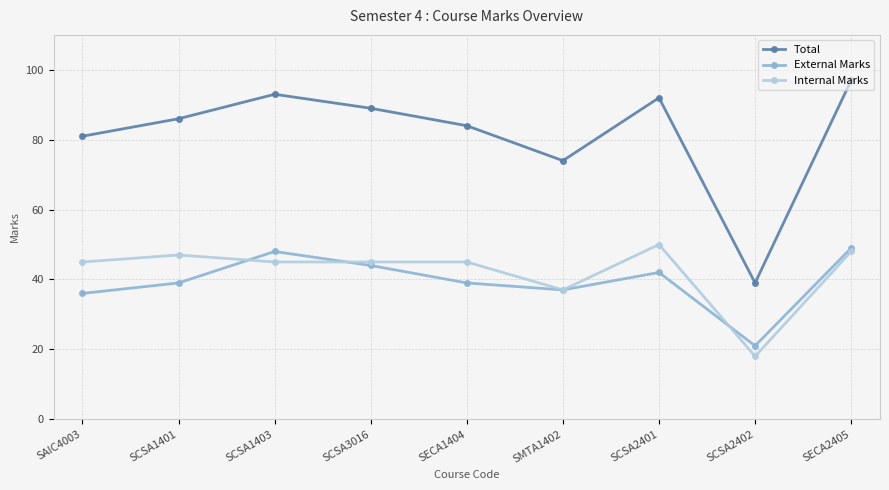

What is the total value across all series at SCSA2402?

78